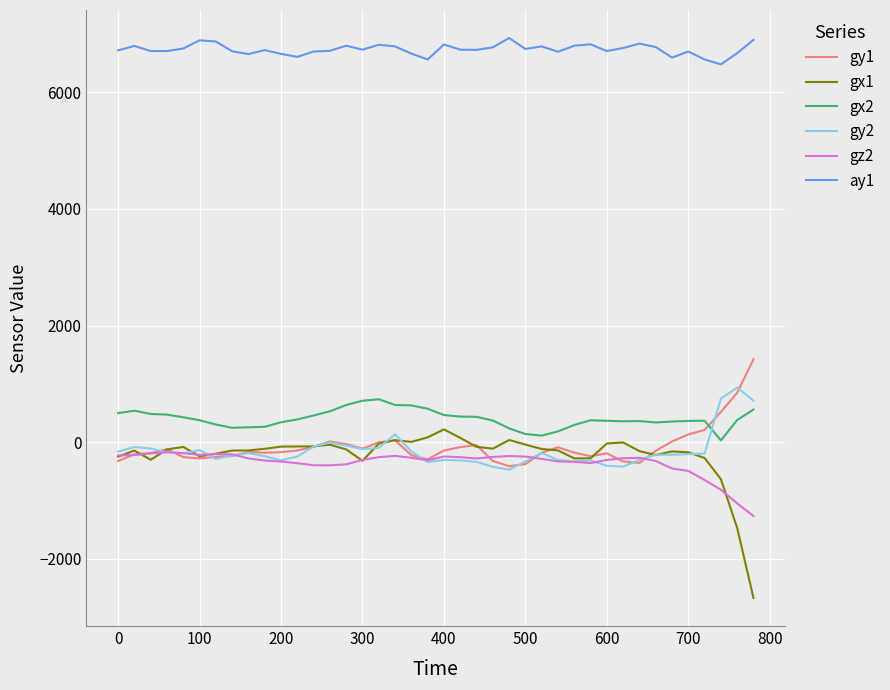

Which series has the largest range (max minus min)?

gx1